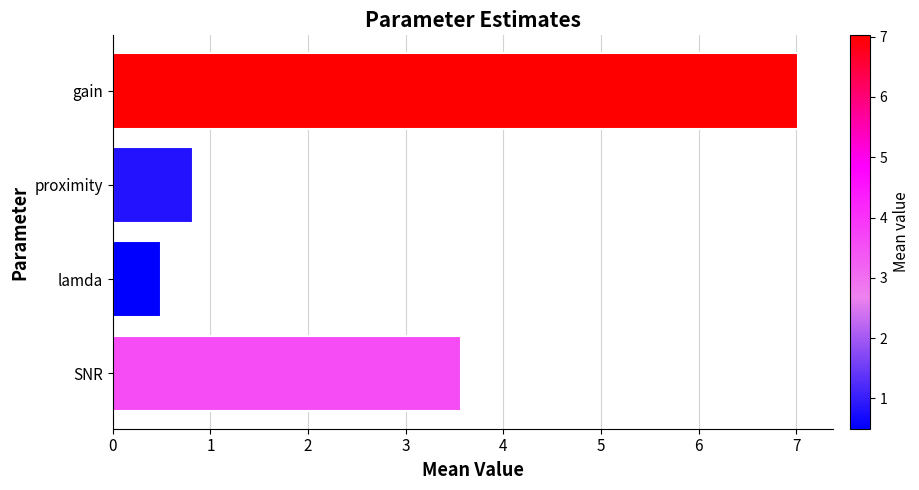

What is the difference between the values at proximity and lamda?

0.3